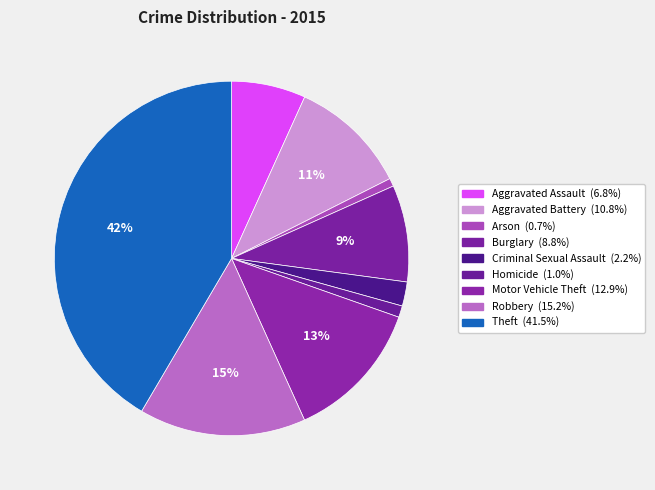

Combined, do Theft and Arson account for over 50%?

No